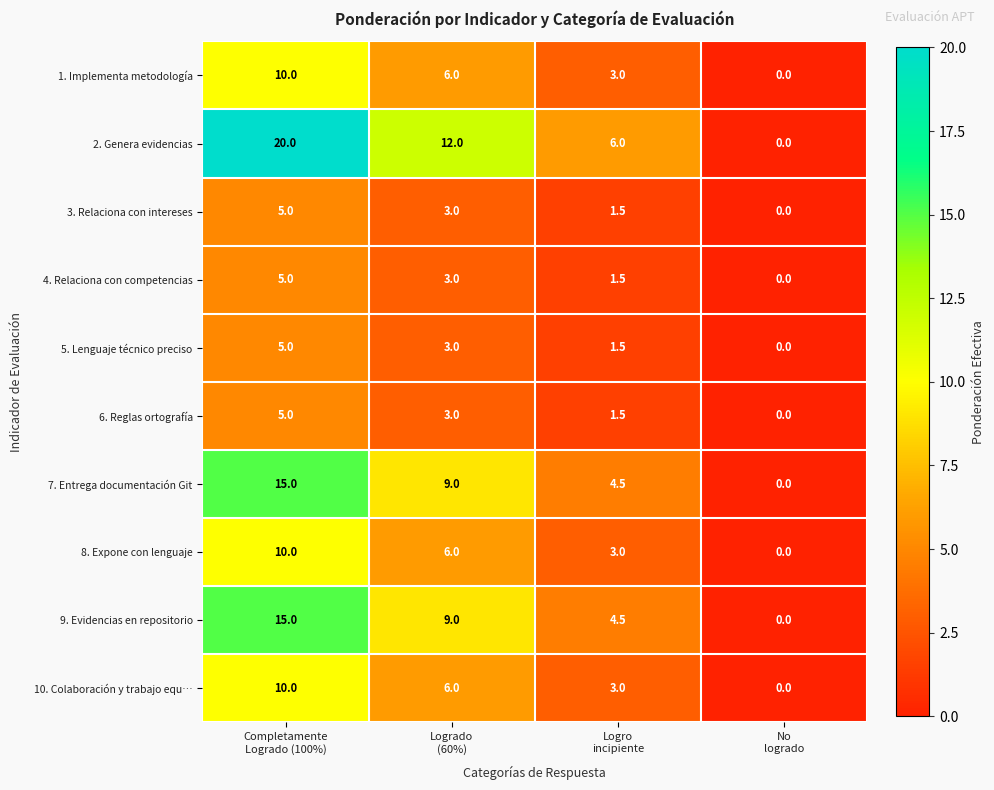

What is the maximum value shown in the chart?

20.0